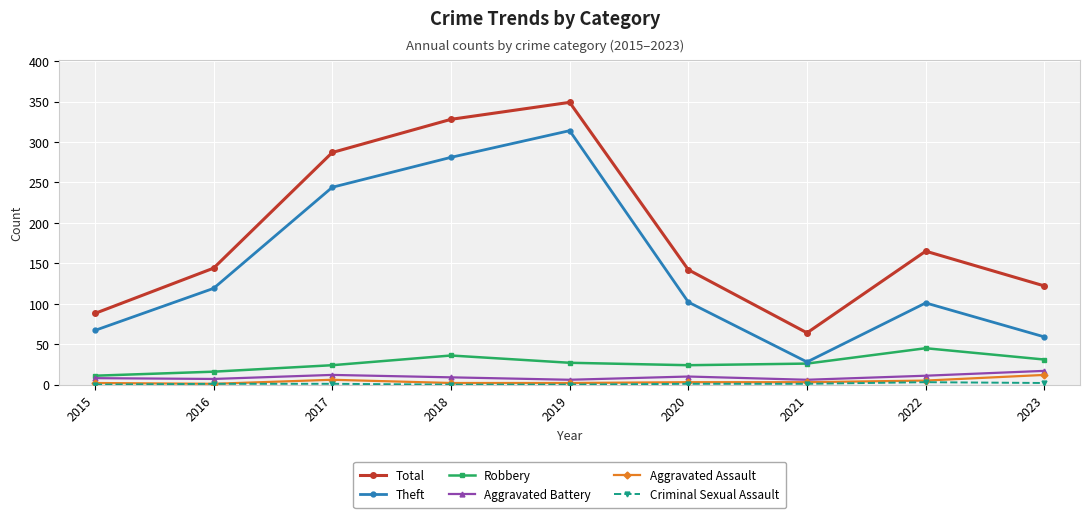

What is the value of the Aggravated Battery point at the 7th from the left?

6